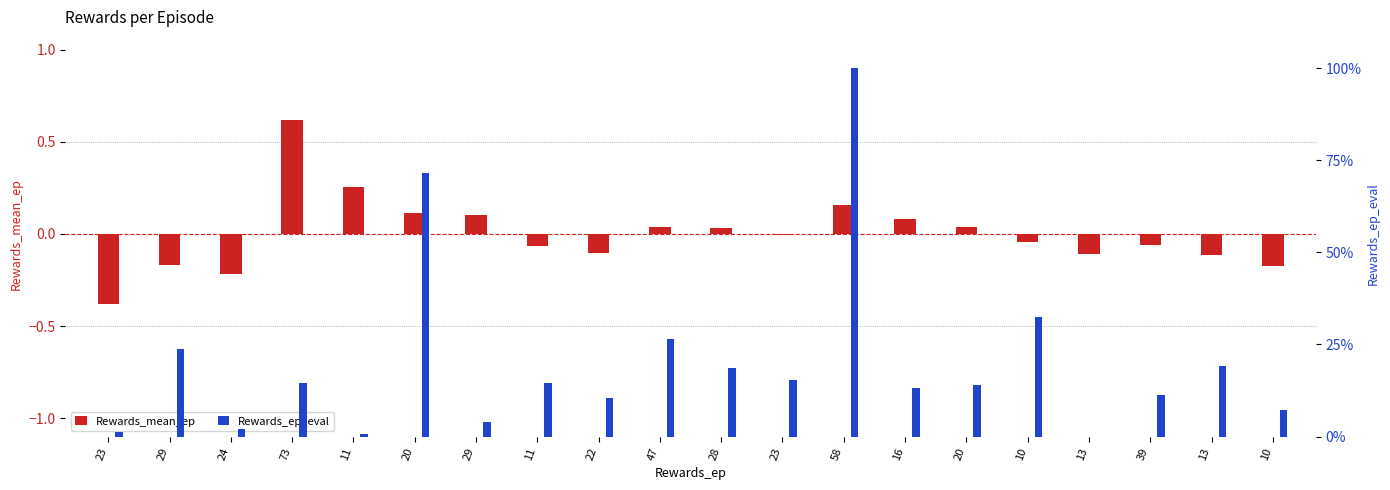

List the labels in order of Rewards_mean_ep value, largest first.

73, 11, 58, 20, 29, 16, 20, 47, 28, 23, 10, 39, 11, 22, 13, 13, 29, 10, 24, 23